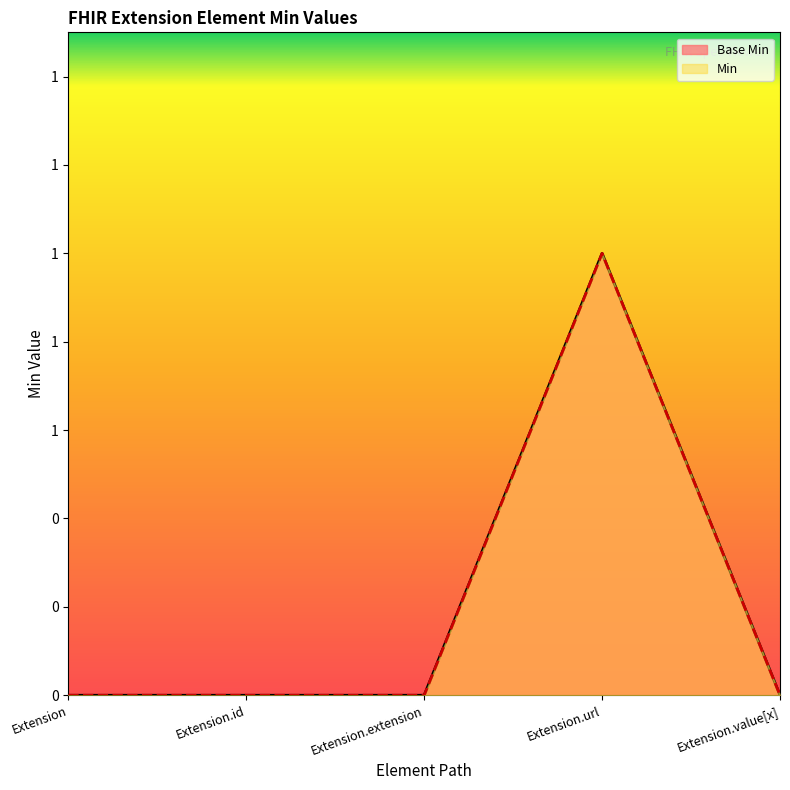

Rank the series by their maximum value, from lowest to highest.

Base Min, Min